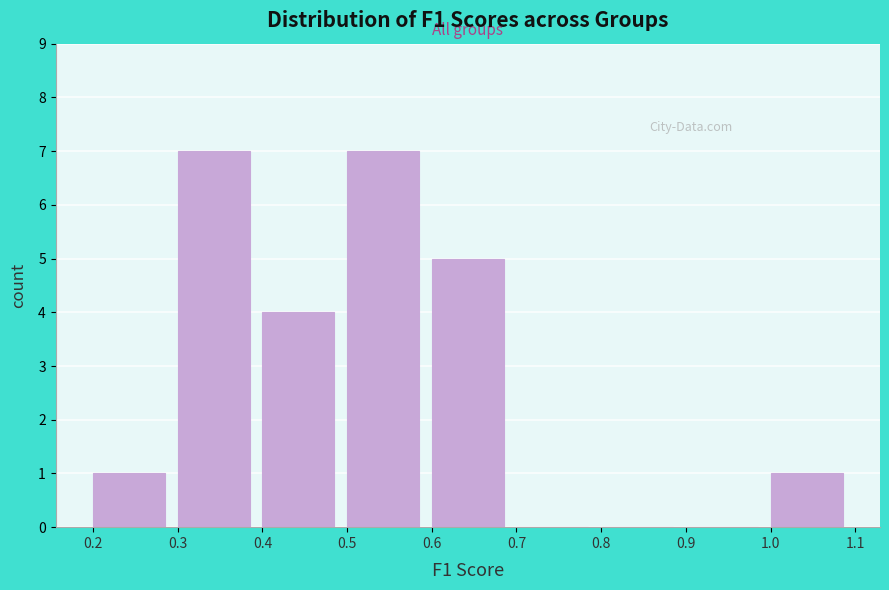

Reading left to right, transcribe this chart: for each bar, give the range it covers on the x-axis and its height. The values are not printed on the chart, so give them approximately, as read against the axis.

0.2 to 0.3: 1
0.3 to 0.4: 7
0.4 to 0.5: 4
0.5 to 0.6: 7
0.6 to 0.7: 5
0.7 to 0.8: 0
0.8 to 0.9: 0
0.9 to 1.0: 0
1.0 to 1.1: 1